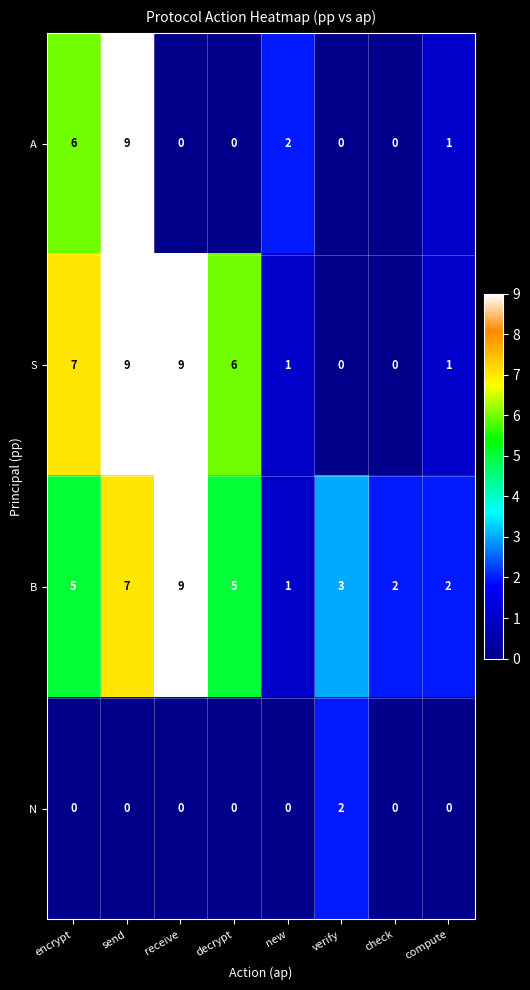

What is the sum of all A values?

18